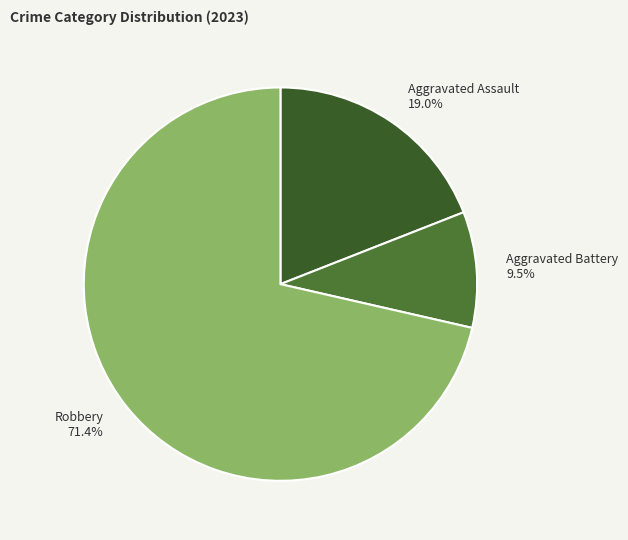

Which slice is the smallest?

Aggravated Battery